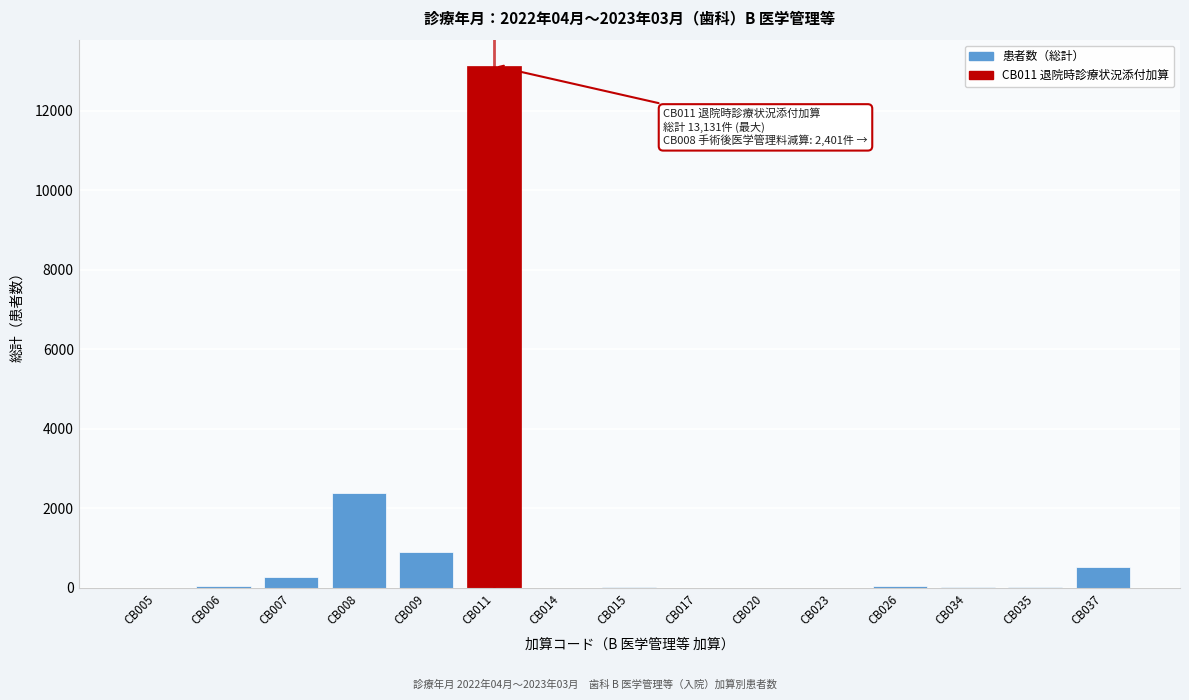

What is the sum of all values?

17425